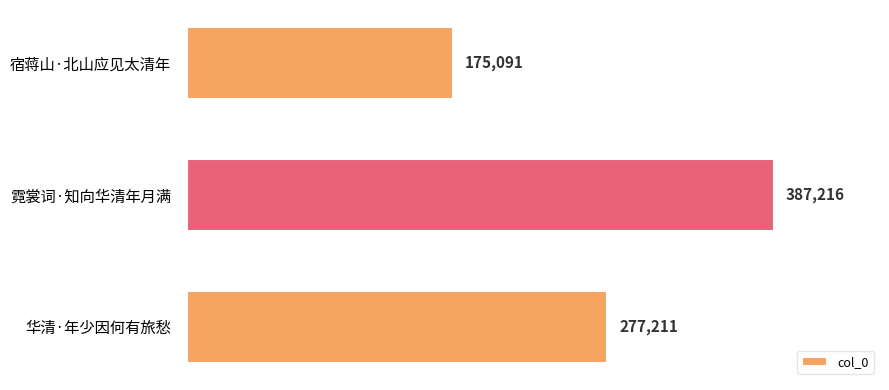

What is the value of the 2nd bar from the top?

387216